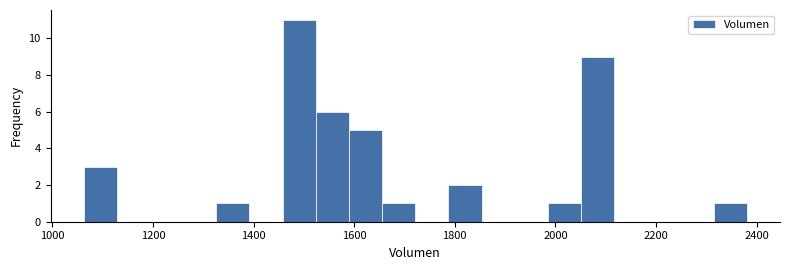

Around what value on the x-axis is the tallest bar? Give the approximate position of its centre, as read against the axis.

1500